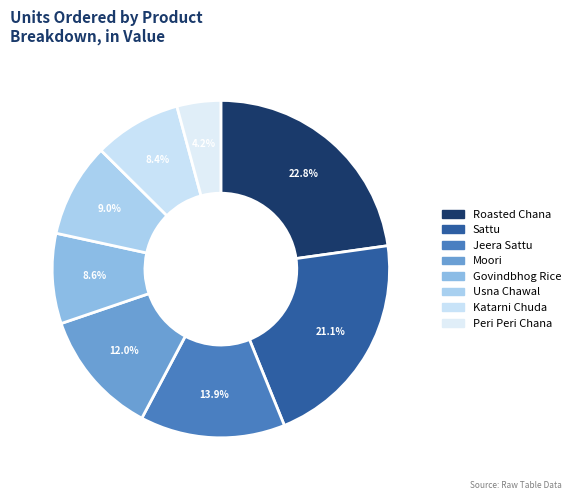

Does Usna Chawal account for over 50% of the chart?

No